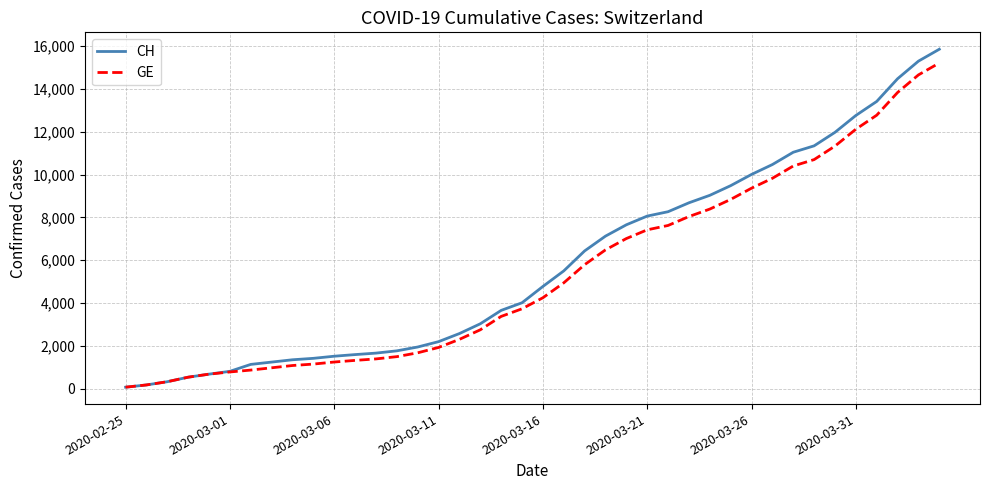

Which series has the widest spread of values?

CH